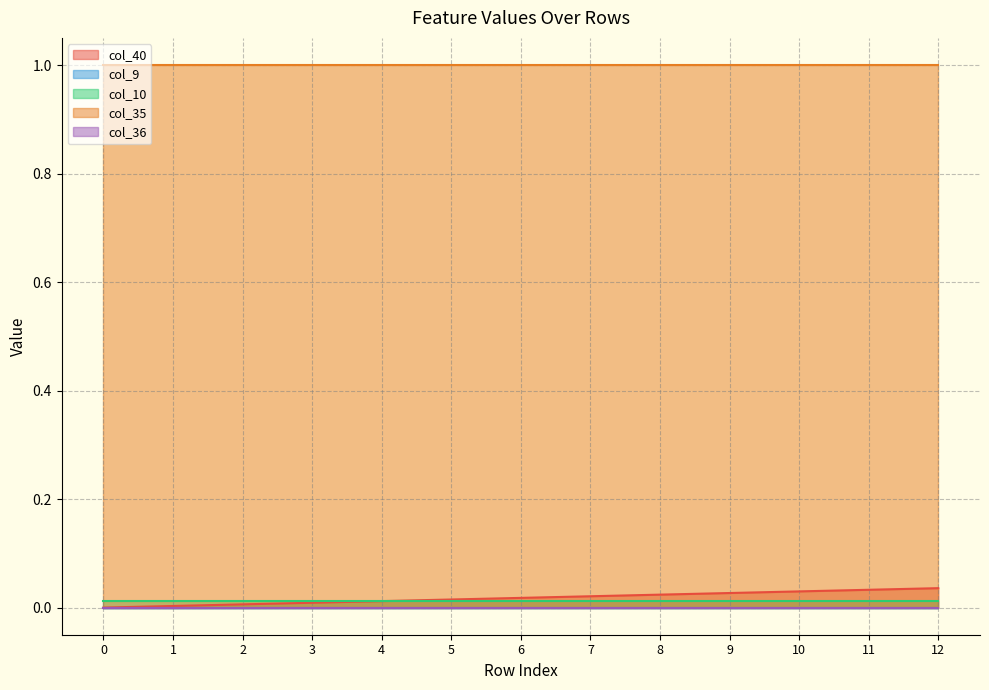

True or false: col_36 and col_35 cross at least once.

False